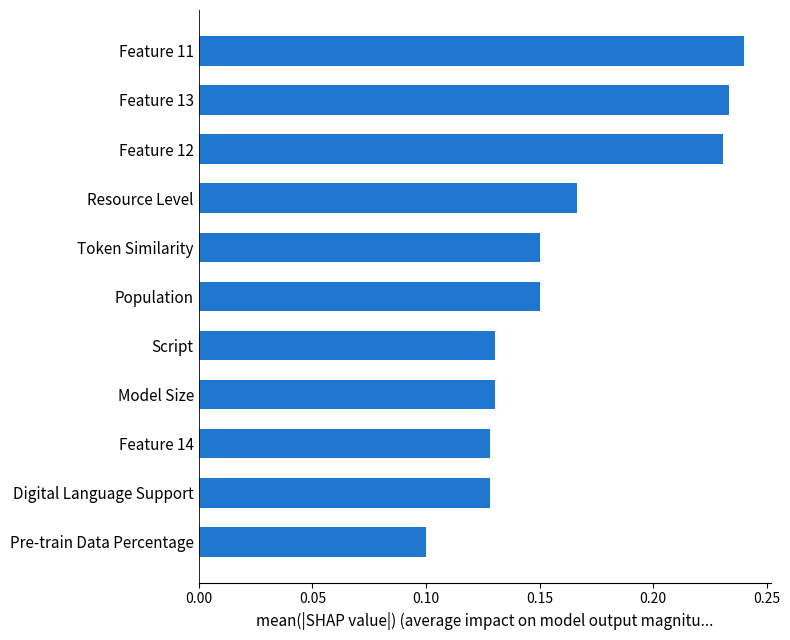

What is the sum of the values at Model Size and Resource Level?

0.3